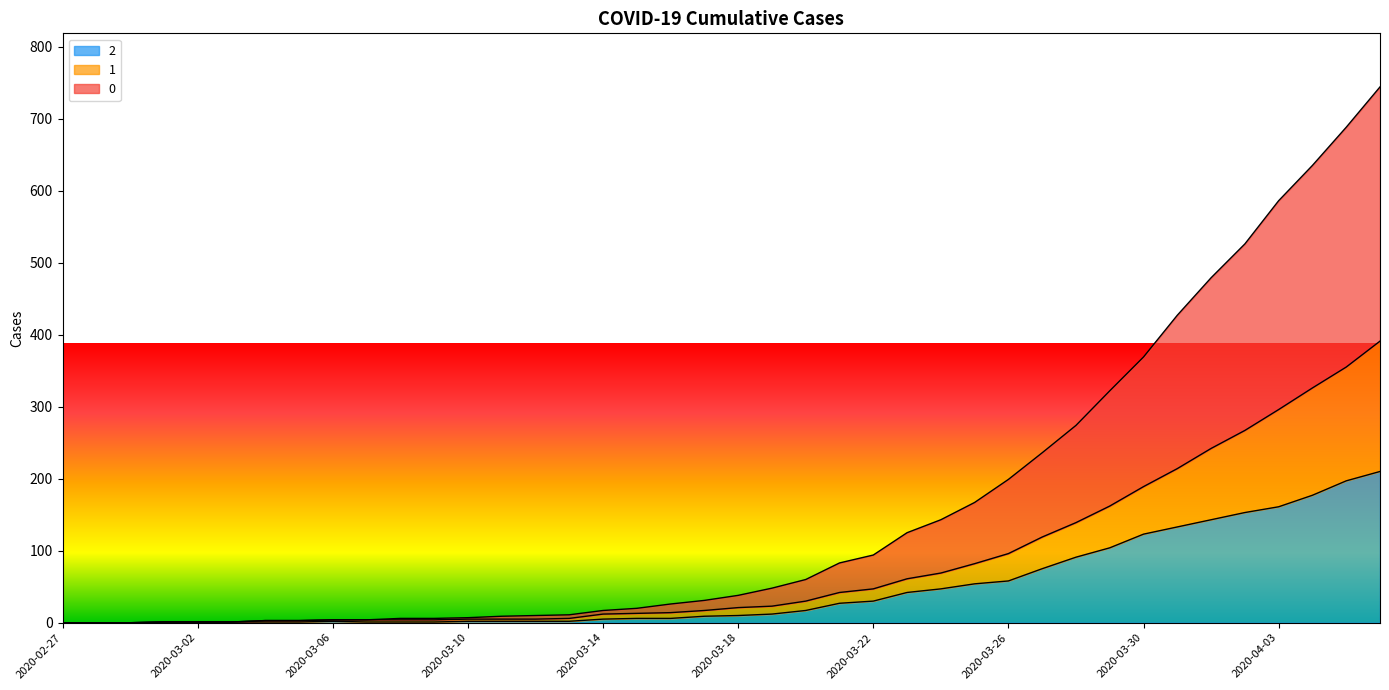

True or false: 0 and 1 intersect in this chart.

False